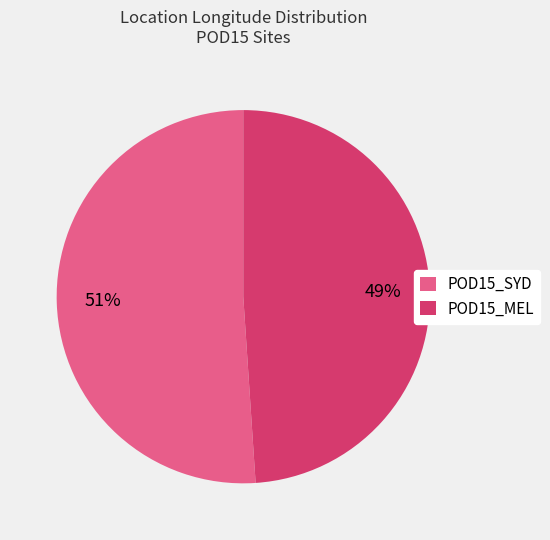

What is the largest slice in the pie chart?

POD15_SYD